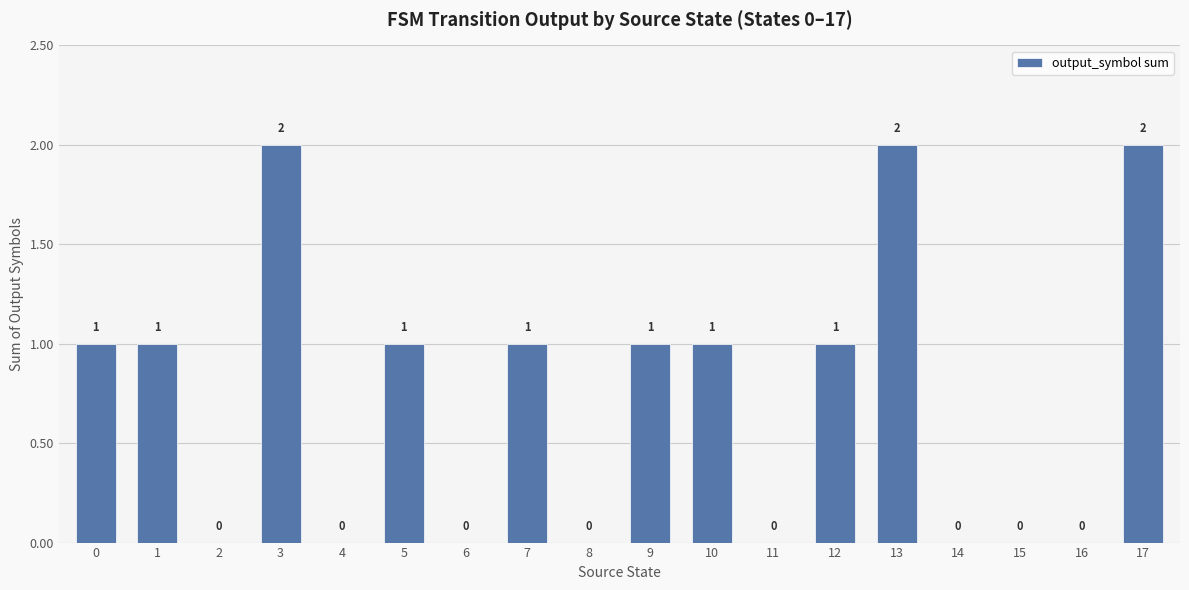

Reading right to left, transcribe all the data shown in this chart.

2	0	0	0	2	1	0	1	1	0	1	0	1	0	2	0	1	1